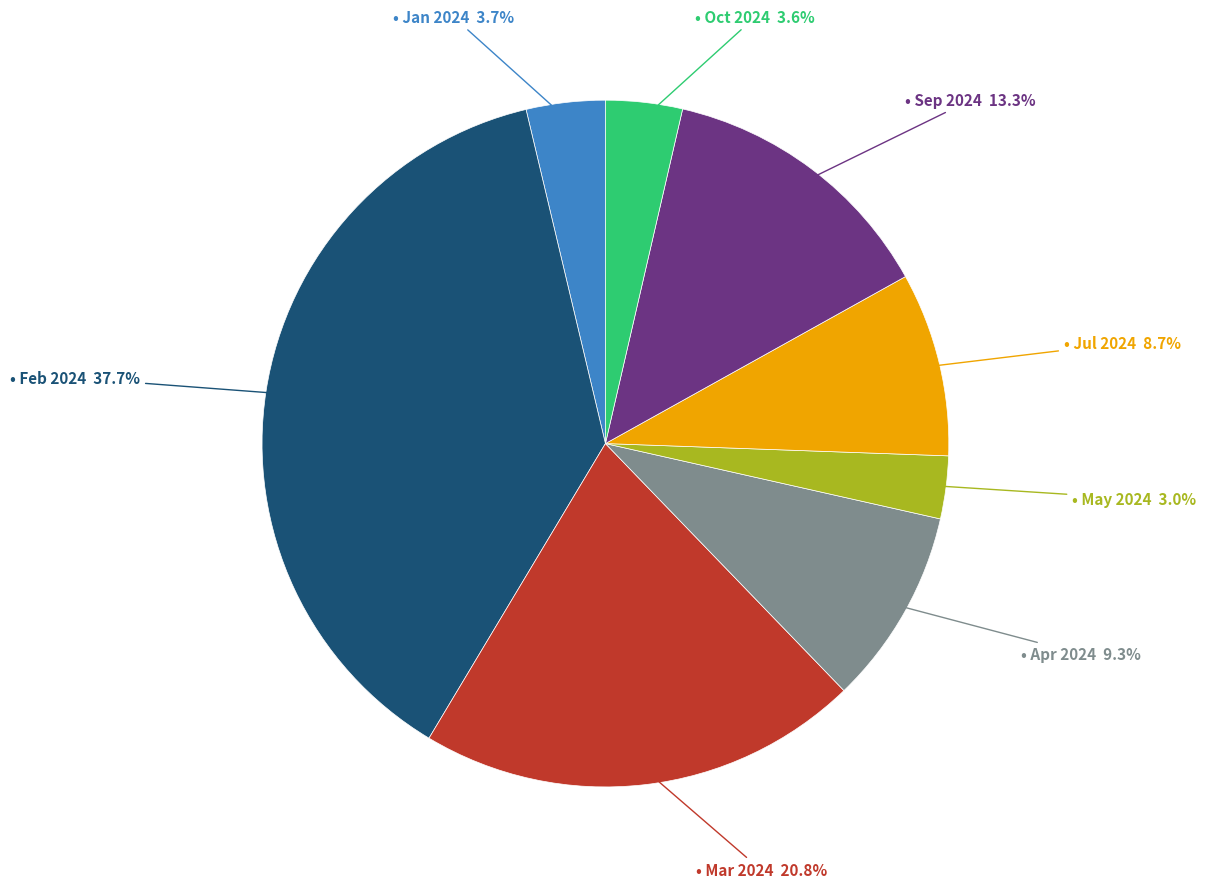

Is there a majority slice in this chart?

No